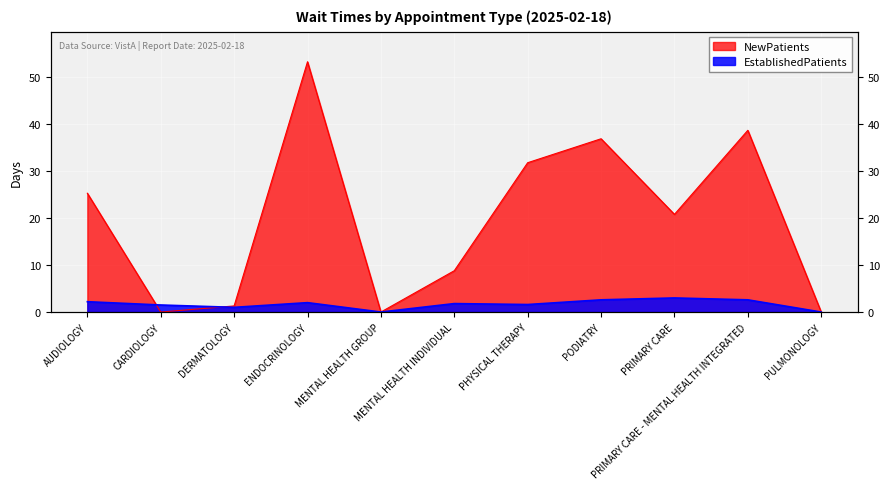

How many data points does each series have?

11